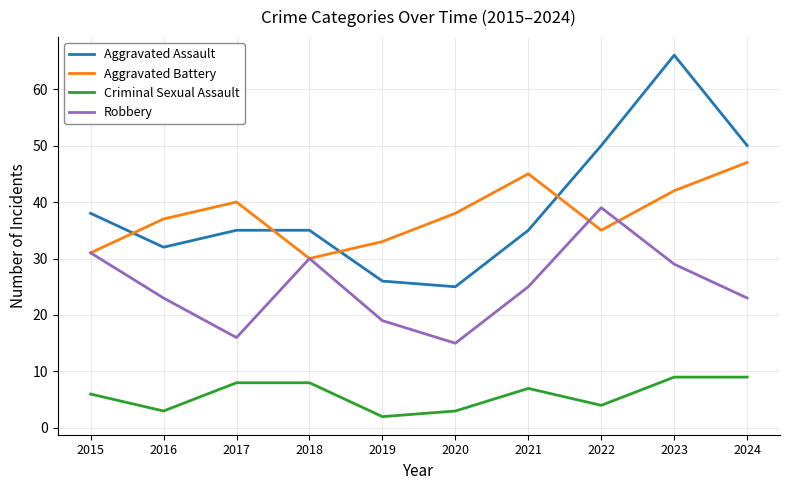

What are all the series names shown in the legend?

Aggravated Assault, Aggravated Battery, Criminal Sexual Assault, Robbery